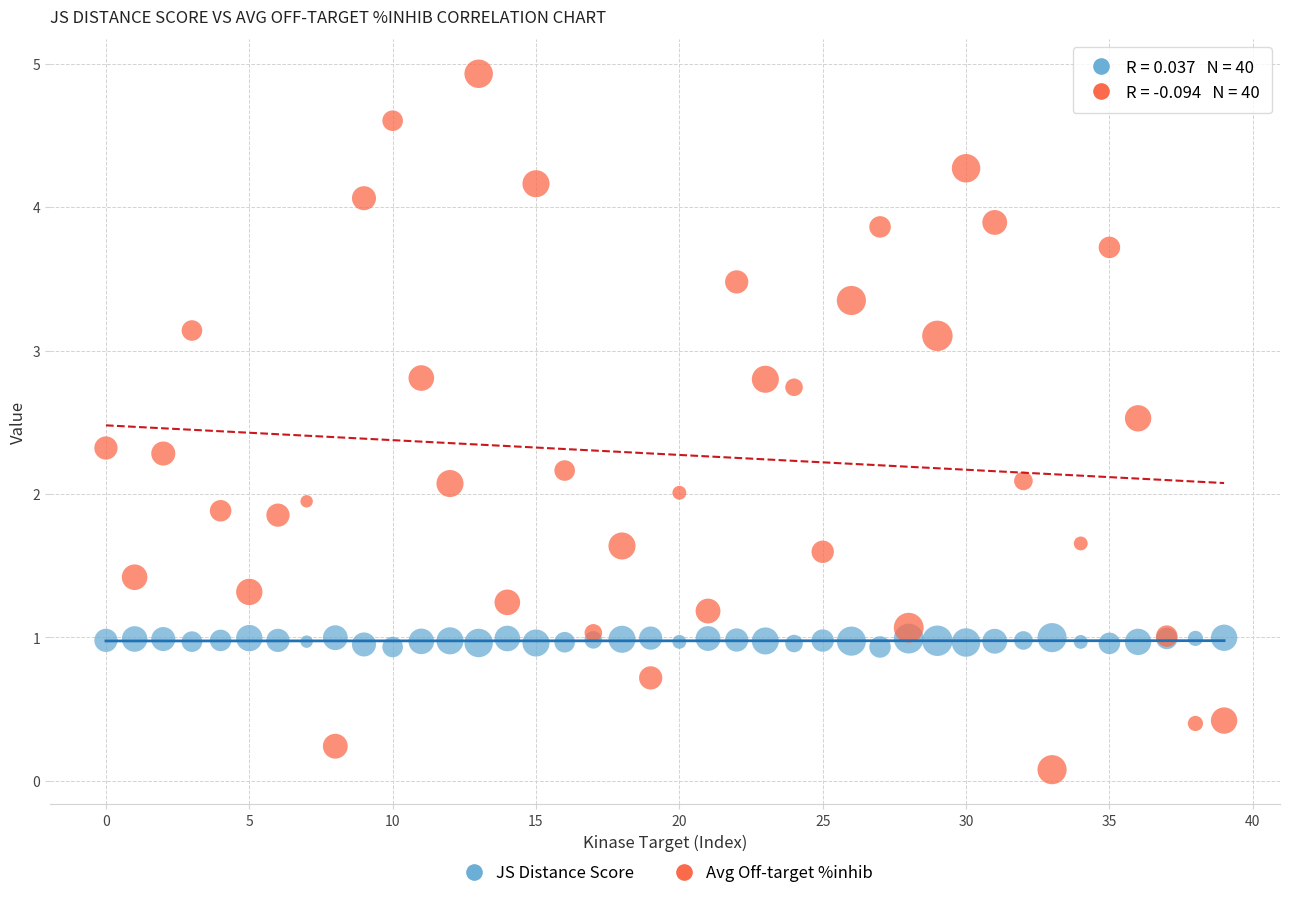

Which series reaches the maximum Y coordinate?

Avg Off-target %inhib